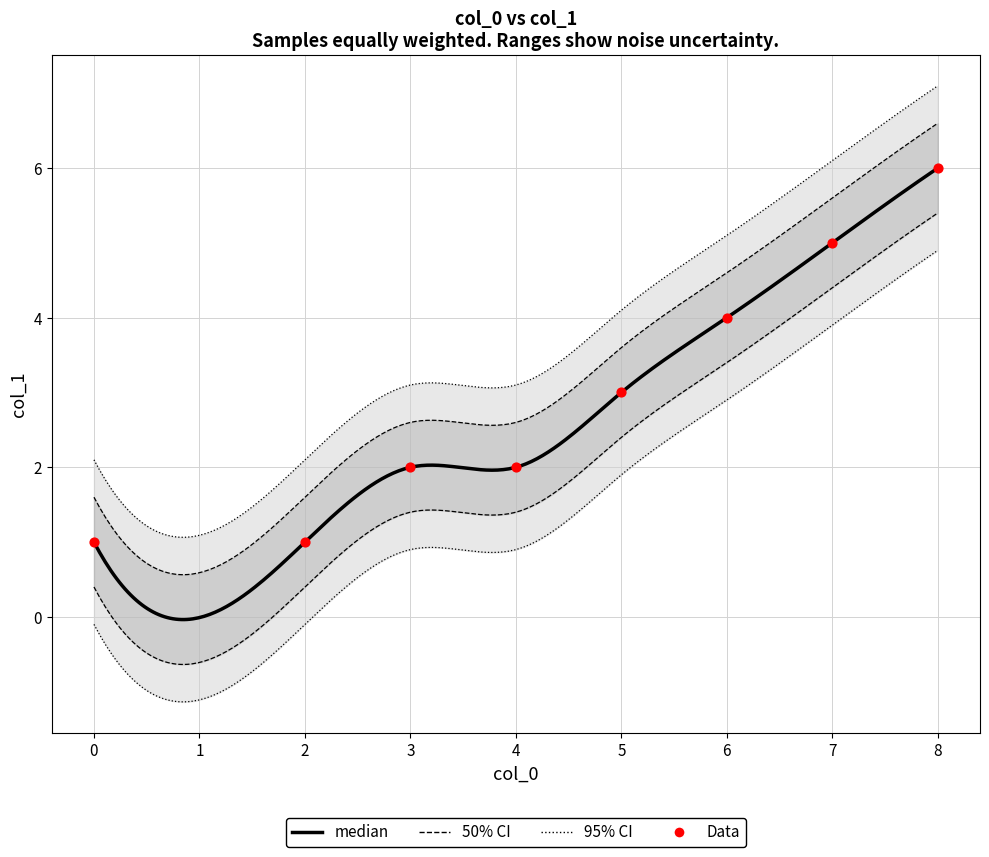

What is the change in value from 2 to 5?

+2